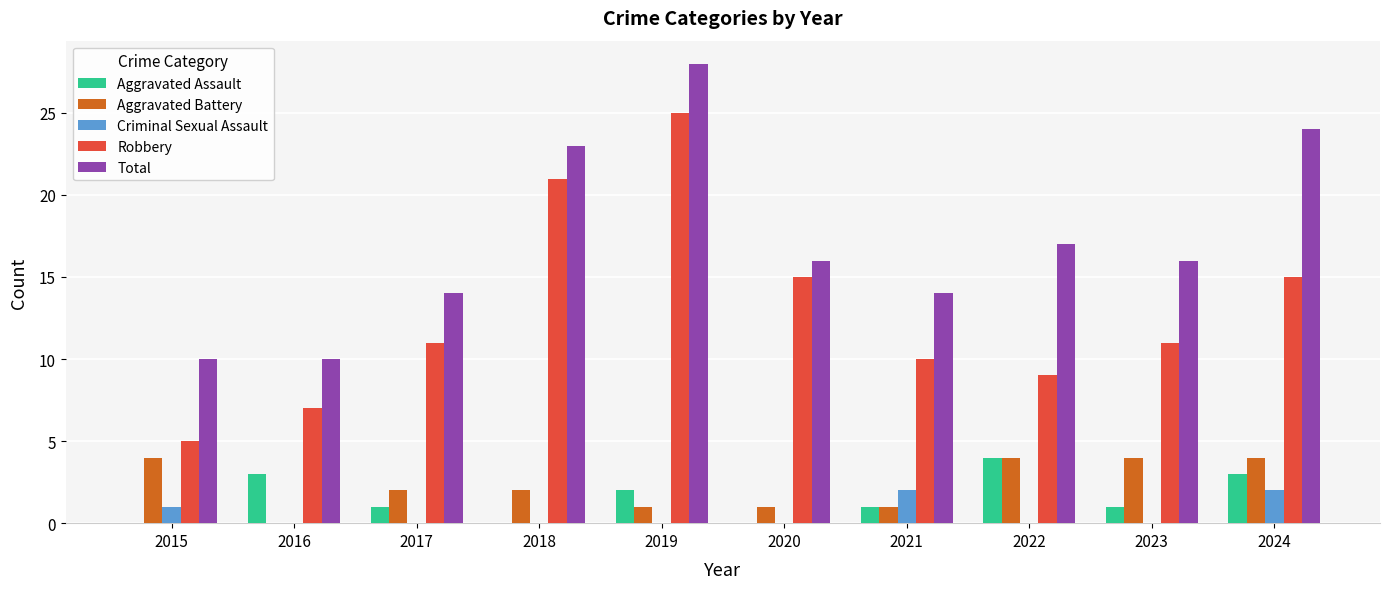

What value does the Total series have at 2015, to the nearest 10?

10